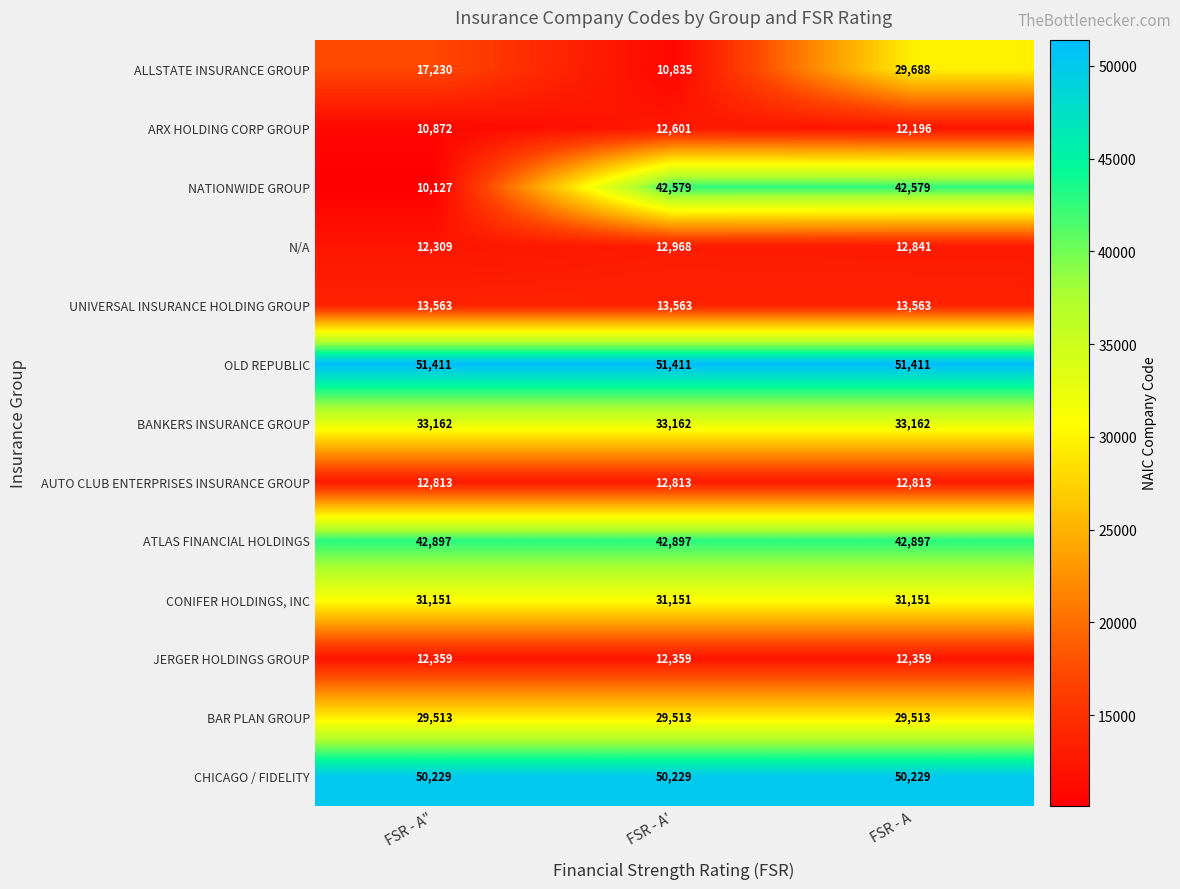

What is the maximum value shown in the chart?

51411